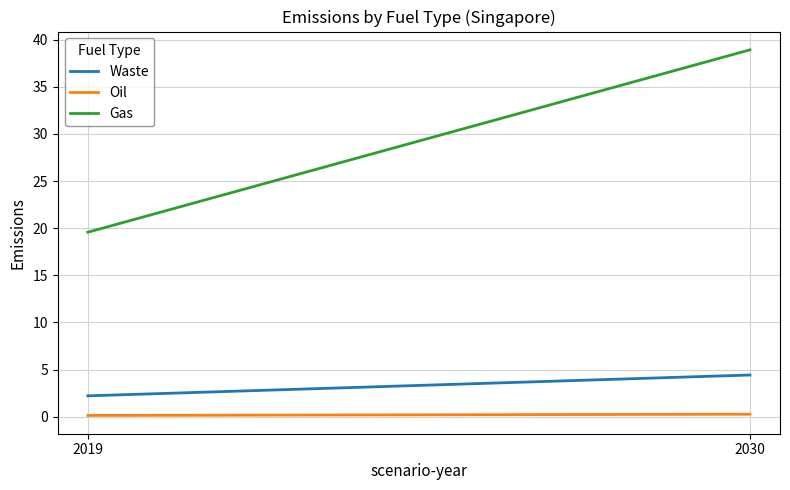

Which series has the widest spread of values?

Gas